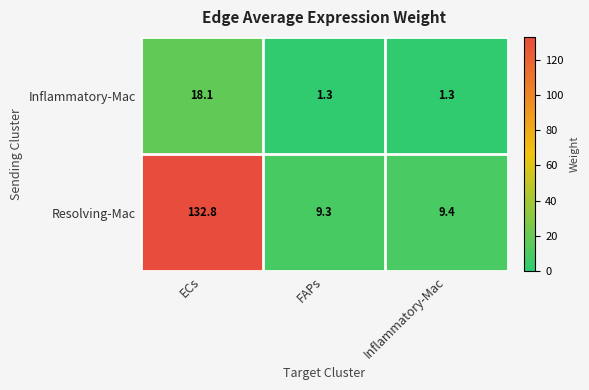

What is the smallest value displayed?

1.3